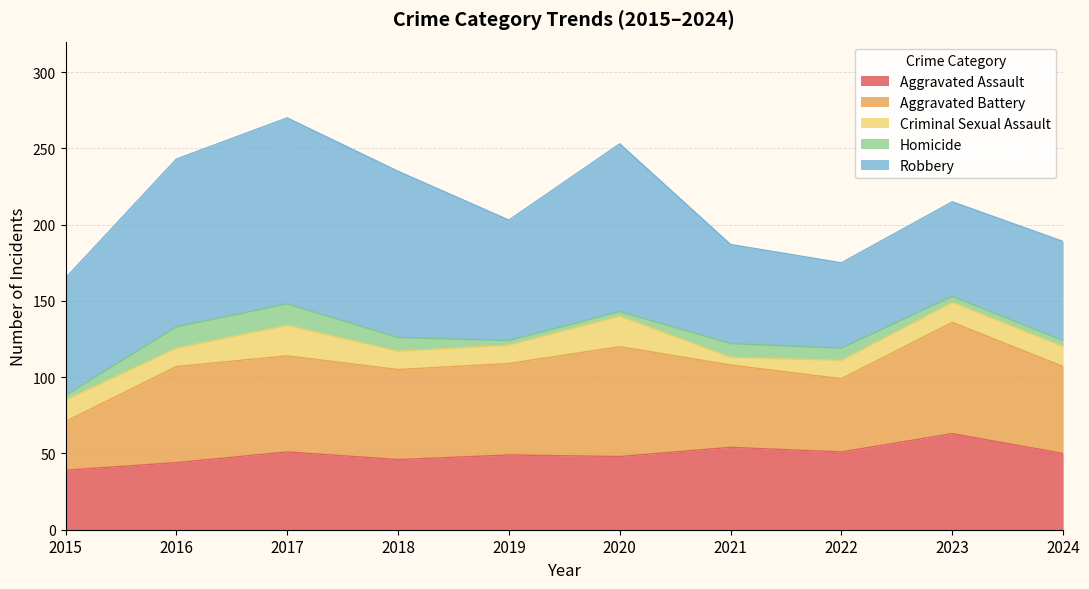

At which label is Aggravated Assault closest to 51?

2017